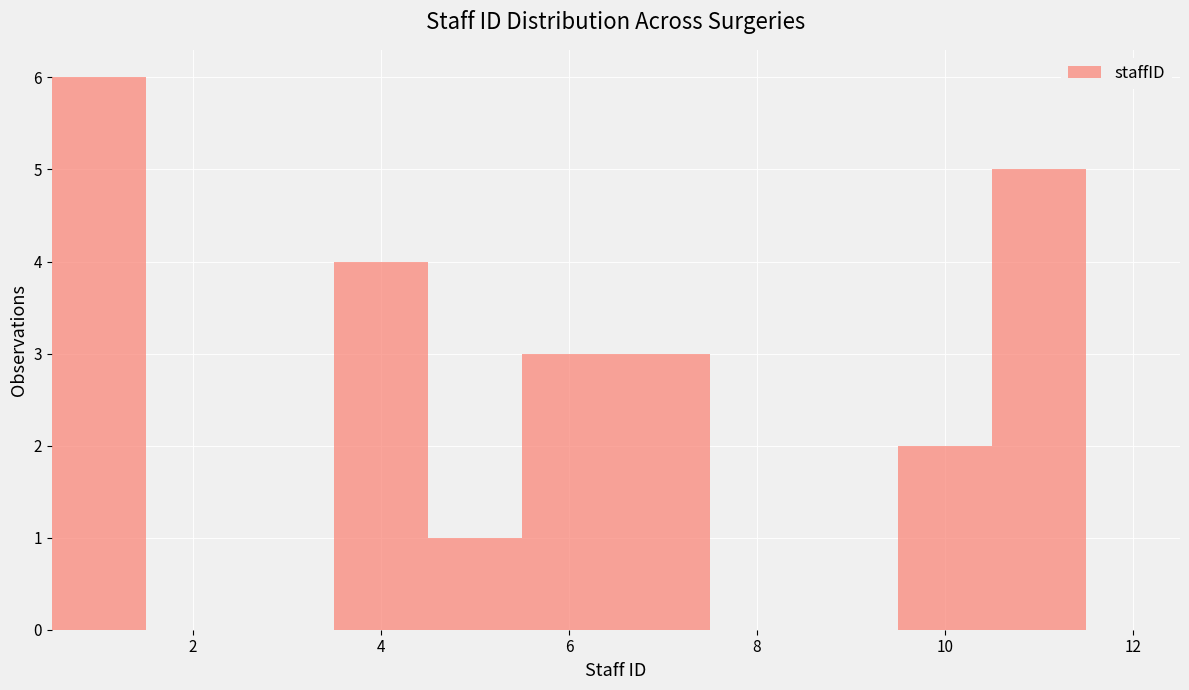

Which range on the x-axis has the tallest bar?

0.5 to 1.5